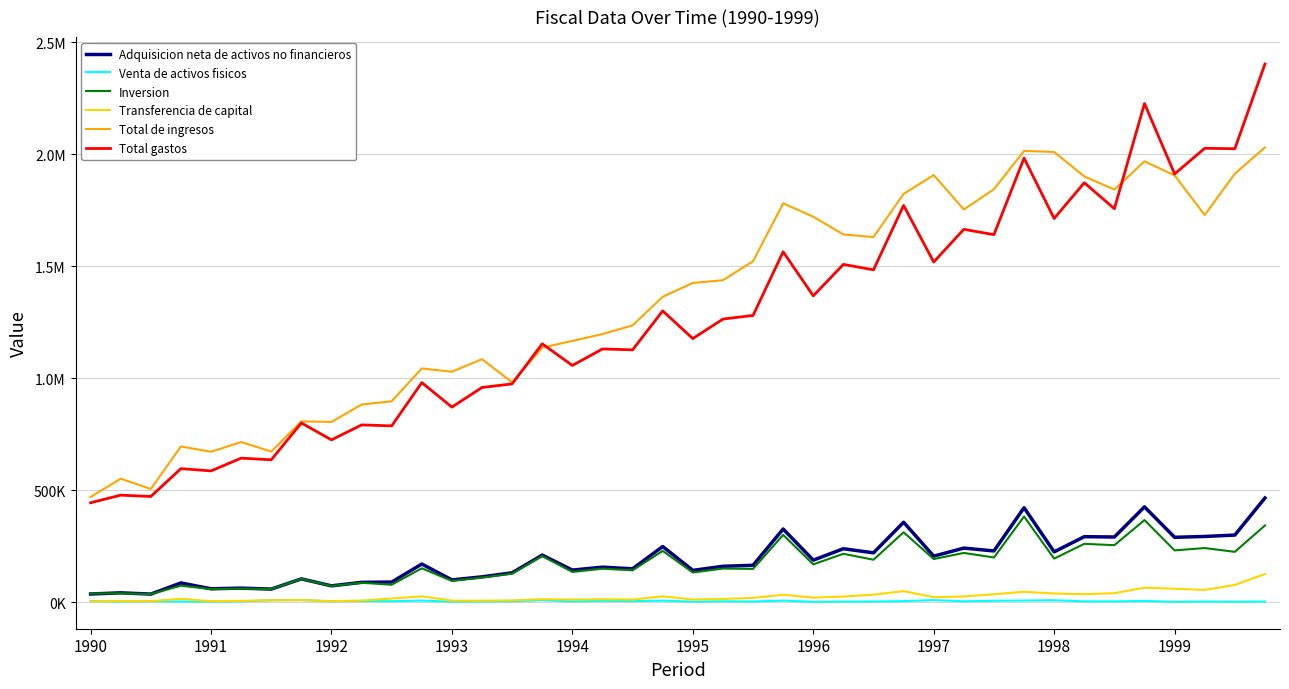

At how many categories does at least one series exceed 2029985?

2